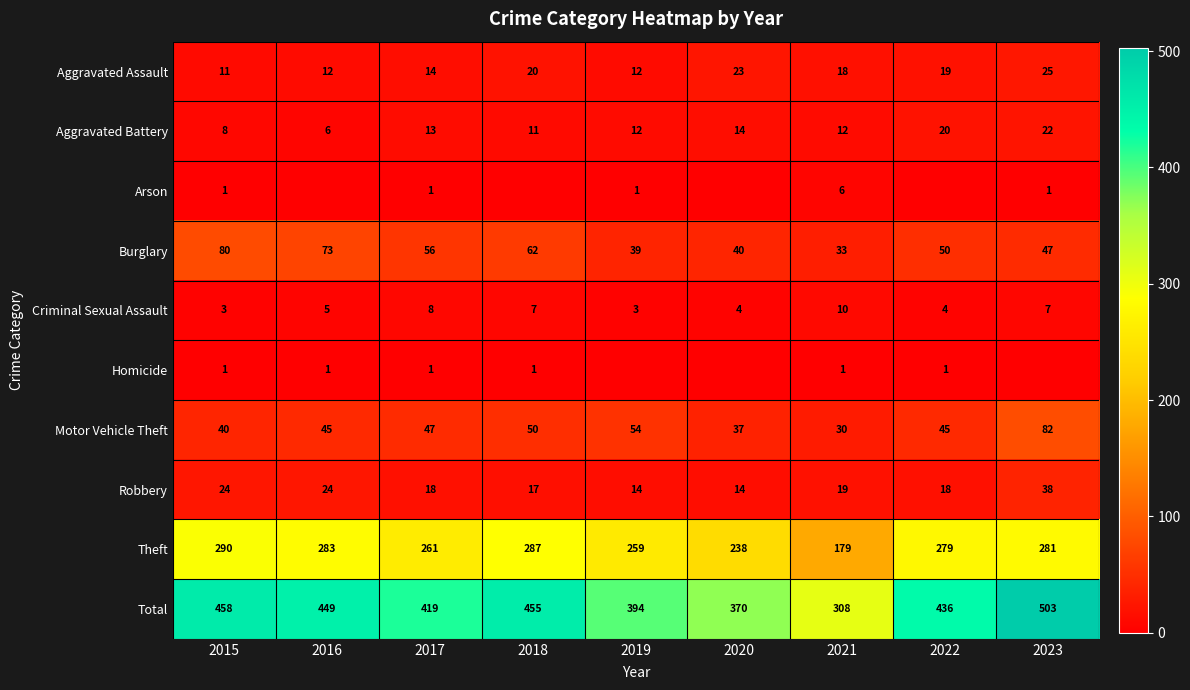

True or false: Aggravated Assault has a value of 25 at 2023.

True